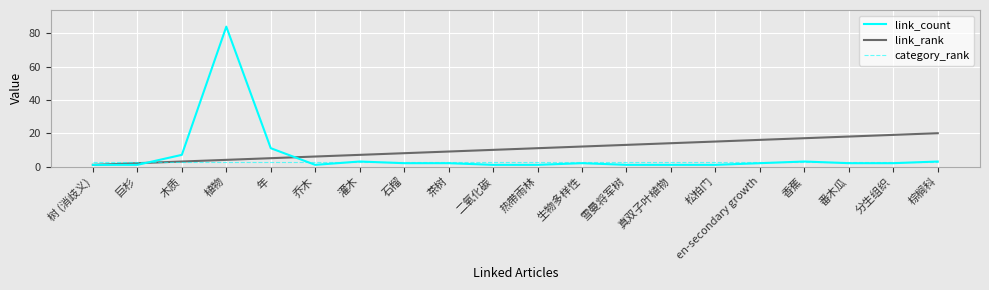

Between 生物多样性 and 棕榈科, which series saw the biggest shift?

link_rank